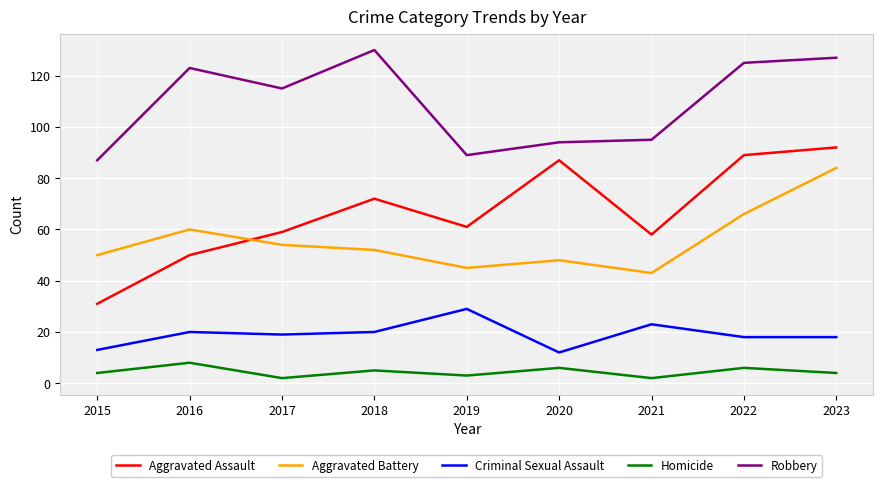

Where does the Aggravated Battery series first go above 52?

2016